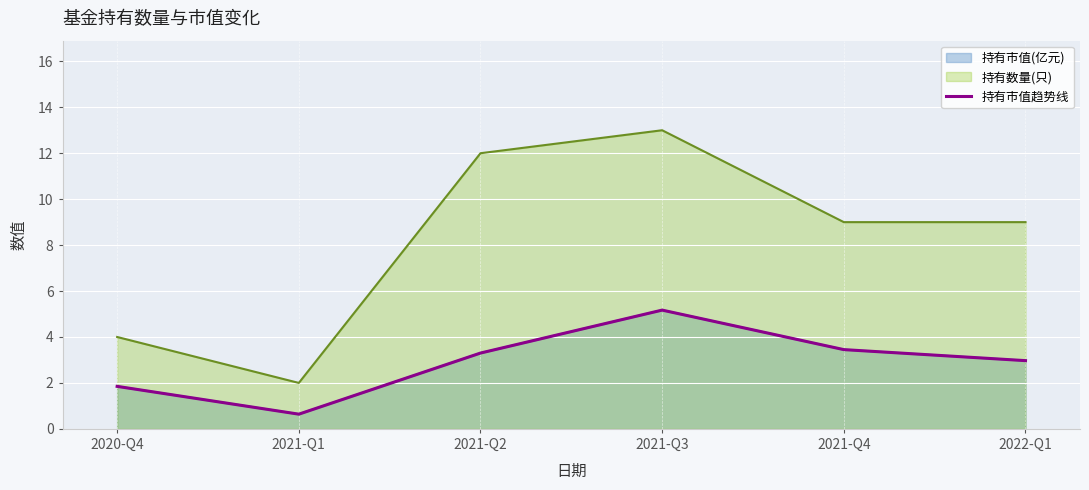

What is the minimum value shown in the chart?

0.6